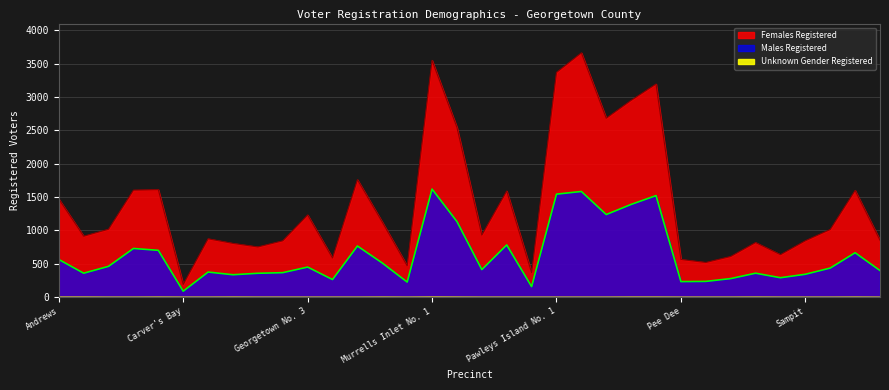

True or false: Females Registered and Males Registered cross at least once.

False